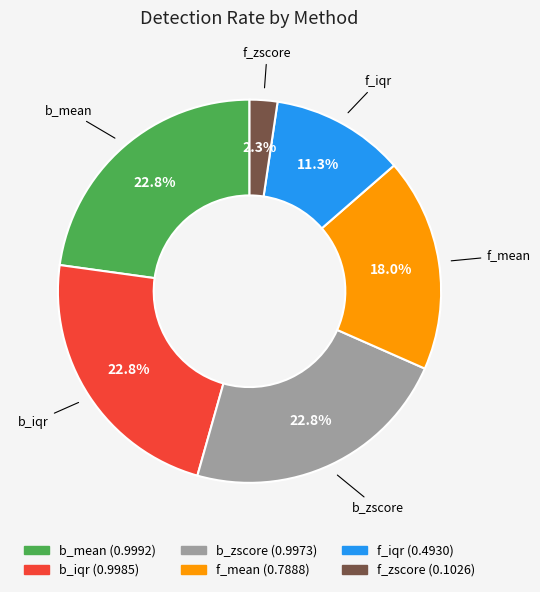

Does any single category account for the majority?

No